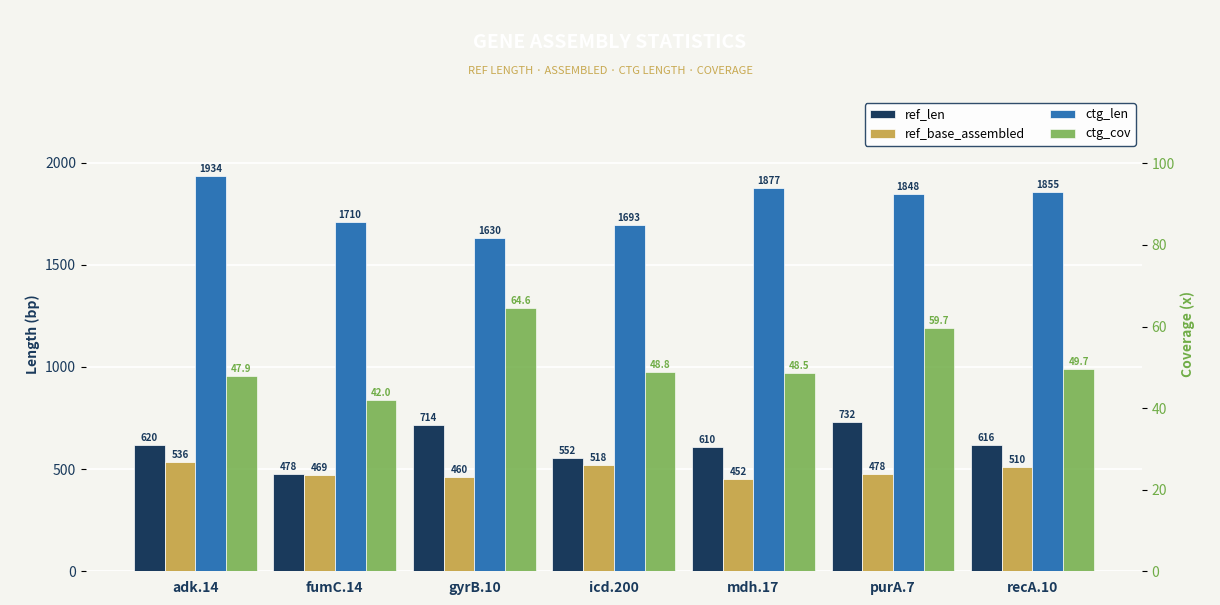

How many bars are there in total?

28